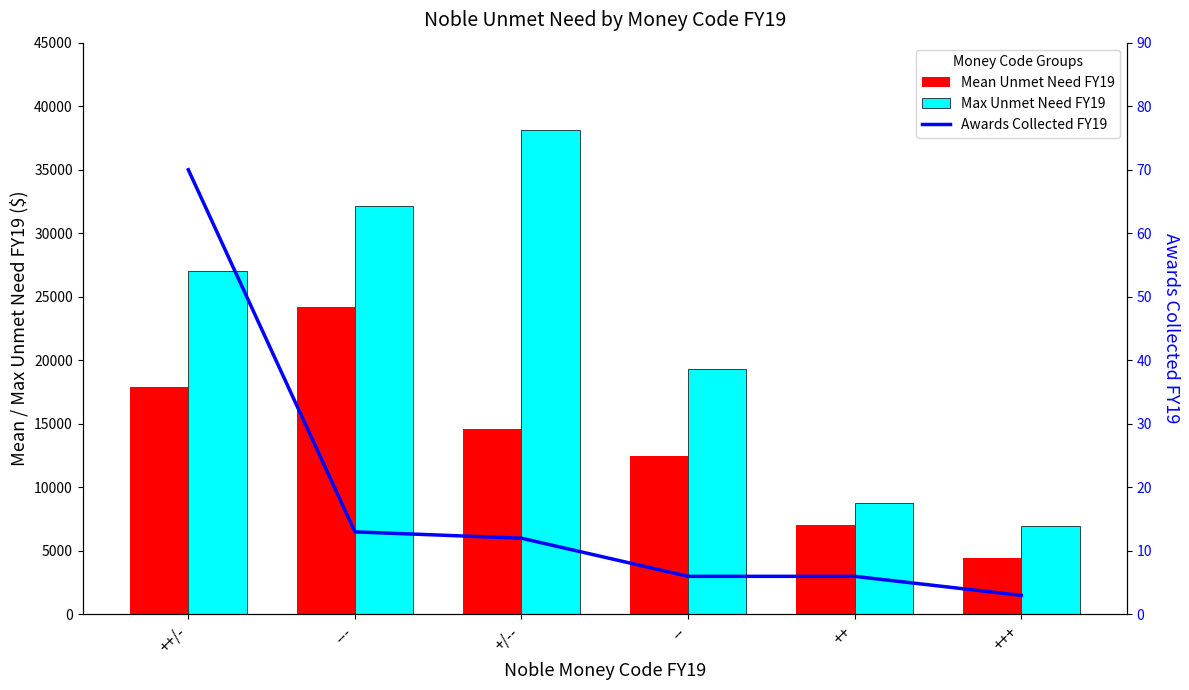

What value does the Max Unmet Need FY19 series have at ---, to the nearest 10?

32140